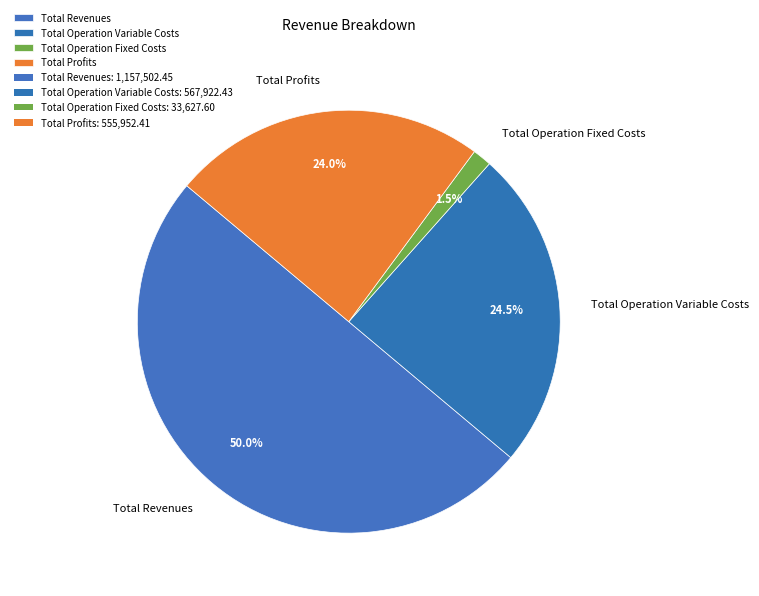

What is the majority slice?

Total Revenues